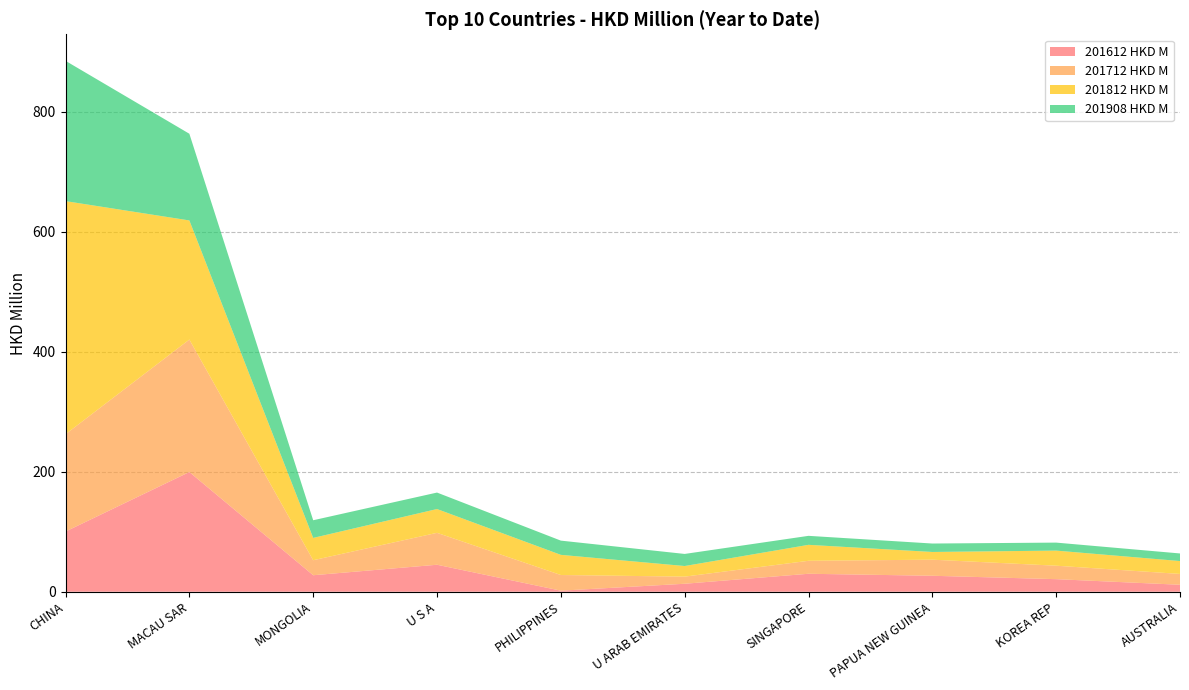

Reading right to left, list all the values displayed in this chart.

201612 HKD M: AUSTRALIA=11.6	KOREA REP=21.0	PAPUA NEW GUINEA=26.6	SINGAPORE=30.0	U ARAB EMIRATES=13.3	PHILIPPINES=1.8	U S A=45.0	MONGOLIA=27.5	MACAU SAR=199.6	CHINA=100.3
201712 HKD M: AUSTRALIA=18.1	KOREA REP=22.4	PAPUA NEW GUINEA=26.8	SINGAPORE=21.6	U ARAB EMIRATES=11.9	PHILIPPINES=26.1	U S A=53.2	MONGOLIA=25.0	MACAU SAR=220.9	CHINA=162.3
201812 HKD M: AUSTRALIA=21.5	KOREA REP=25.2	PAPUA NEW GUINEA=12.8	SINGAPORE=26.6	U ARAB EMIRATES=17.7	PHILIPPINES=33.6	U S A=39.7	MONGOLIA=37.2	MACAU SAR=198.7	CHINA=388.7
201908 HKD M: AUSTRALIA=12.7	KOREA REP=13.3	PAPUA NEW GUINEA=14.1	SINGAPORE=15.0	U ARAB EMIRATES=20.2	PHILIPPINES=23.7	U S A=27.5	MONGOLIA=29.5	MACAU SAR=144.6	CHINA=233.9